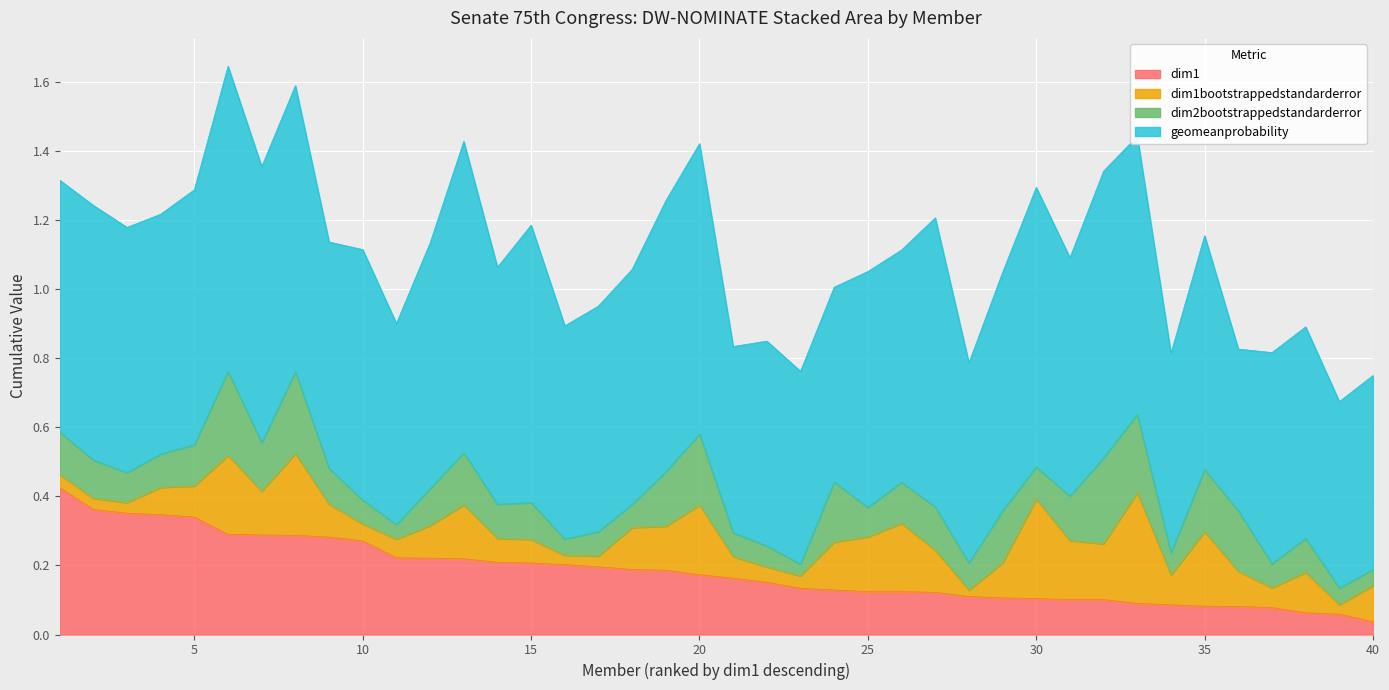

What is the greatest value displayed?

0.9